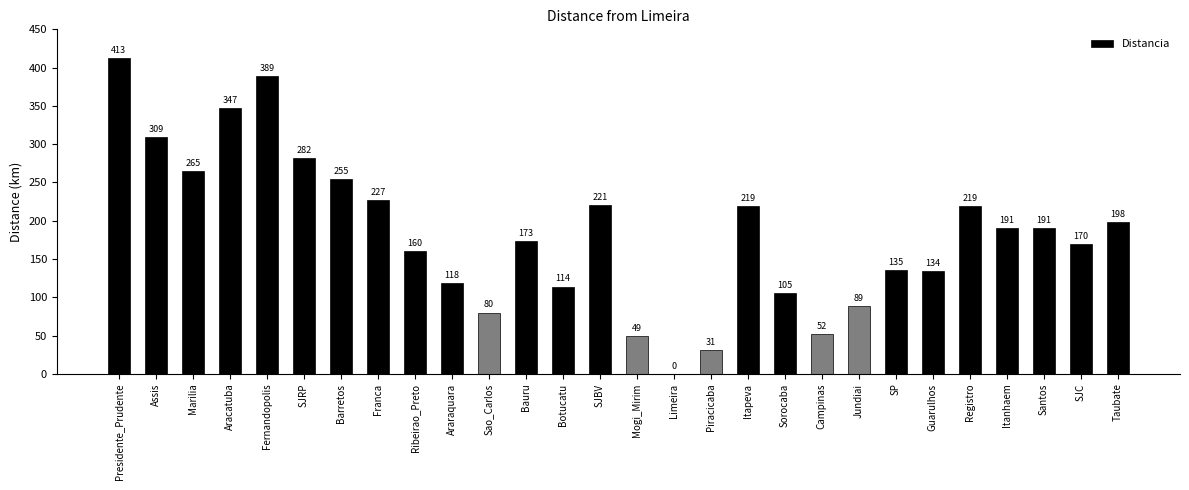

Which category has the highest value across all series?

Presidente_Prudente